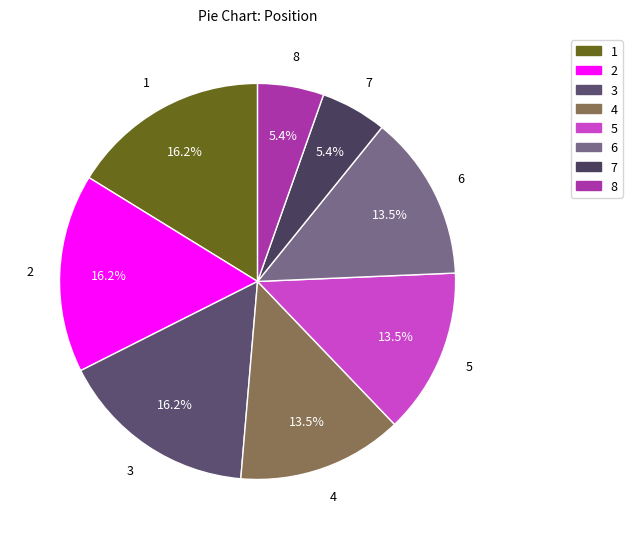

Is there any slice that represents more than half of the pie?

No